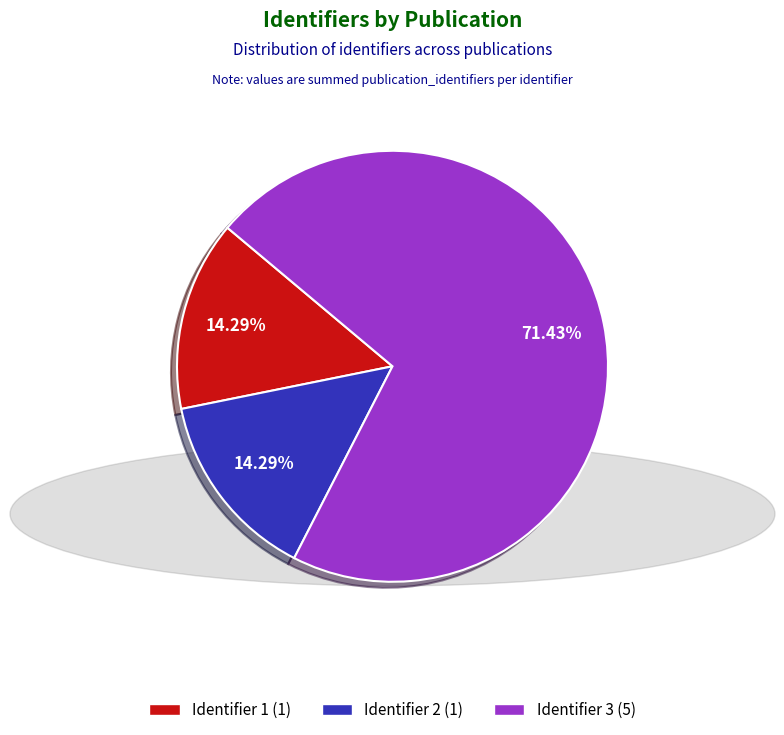

What is the ratio of the value at Identifier 3 (5) to the value at Identifier 1 (1)?

5.0